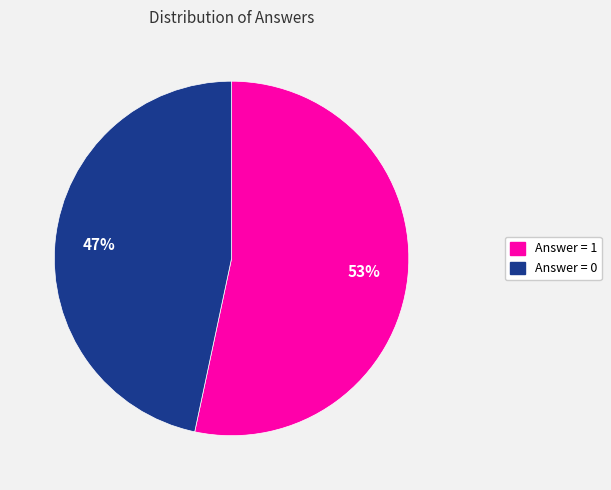

Does any single category account for the majority?

Yes